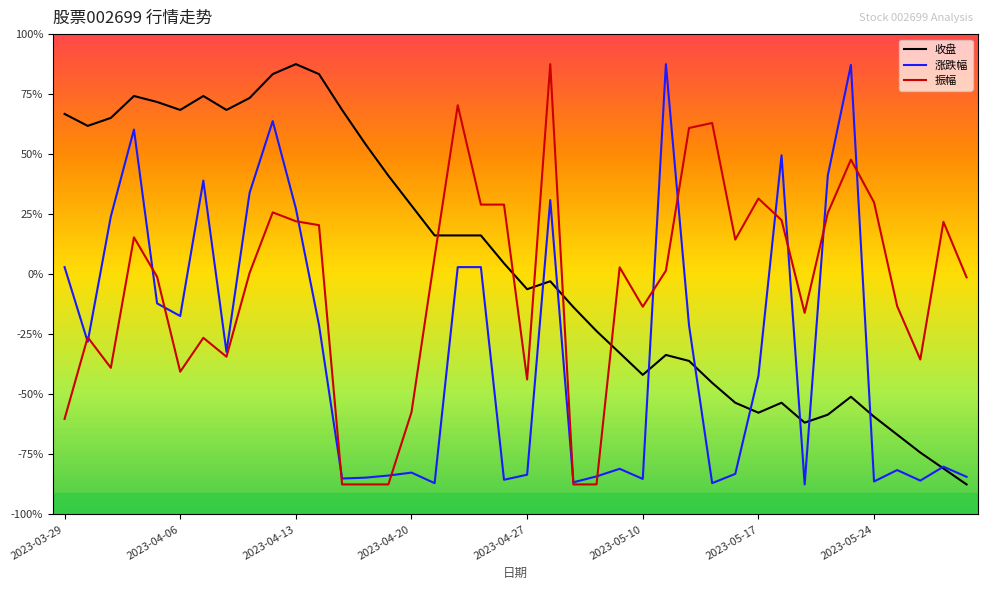

What is the average value of the 涨跌幅 series?

-2.5